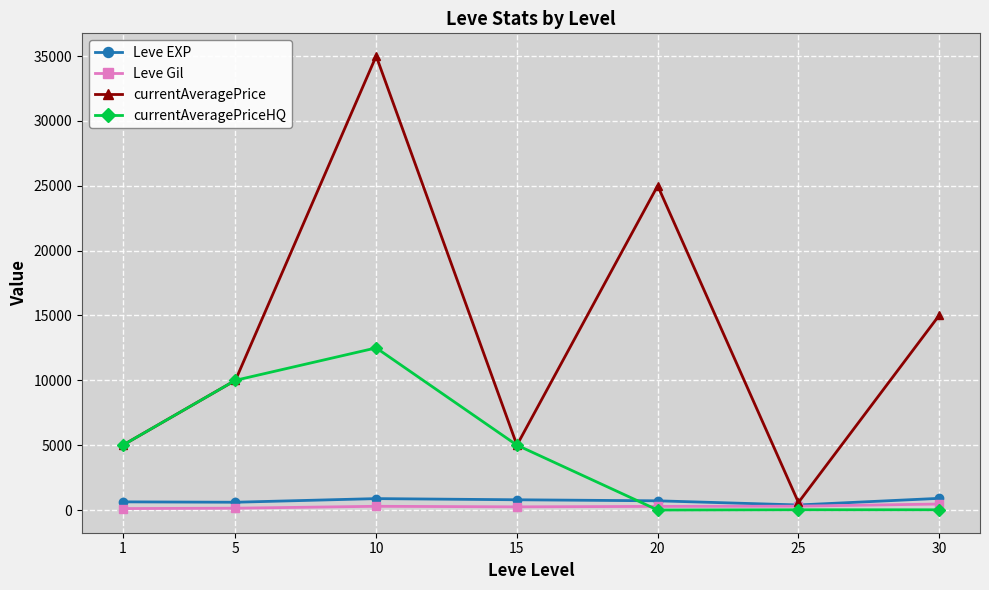

At which category is the sum across all series the highest?

10